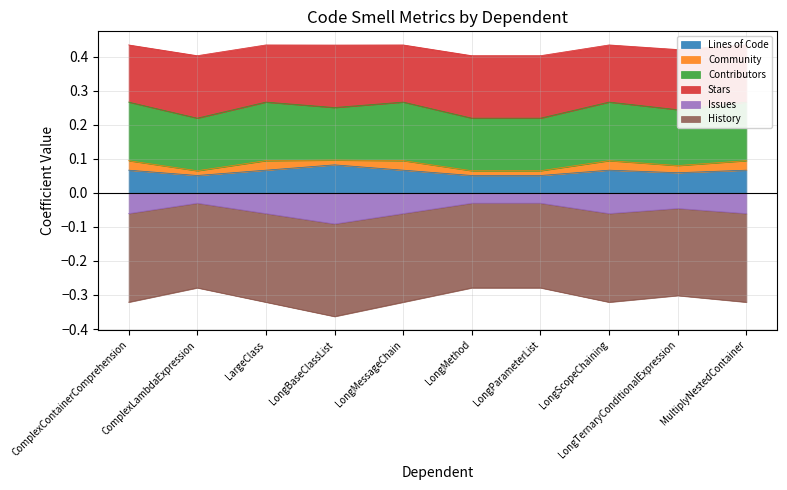

Does the chart display data point markers on the line(s)?

No